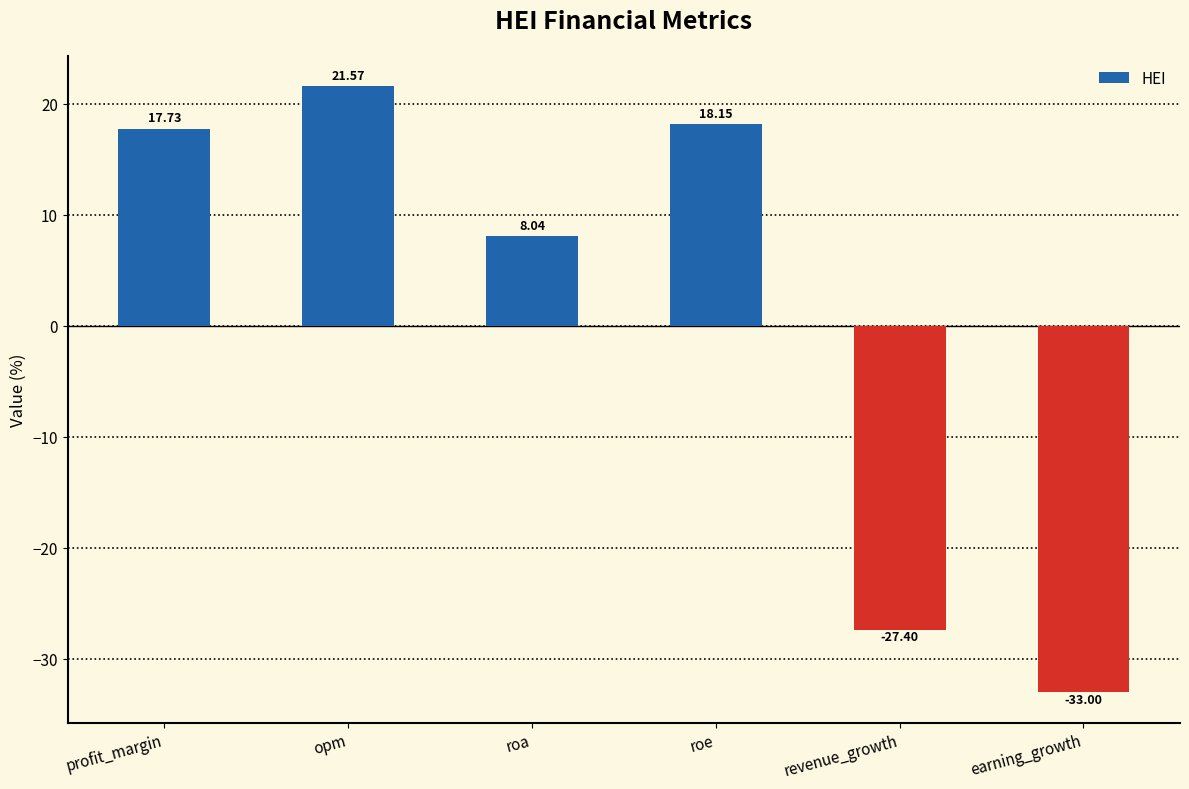

Rank the categories by value from lowest to highest.

earning_growth, revenue_growth, roa, profit_margin, roe, opm